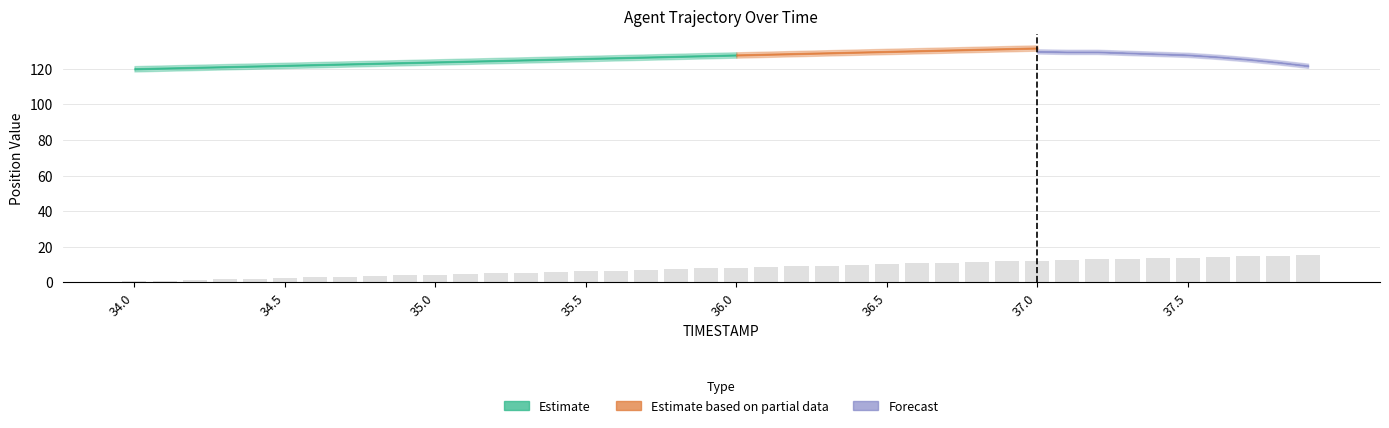

What is the value of the 18th bar from the left?

7.1